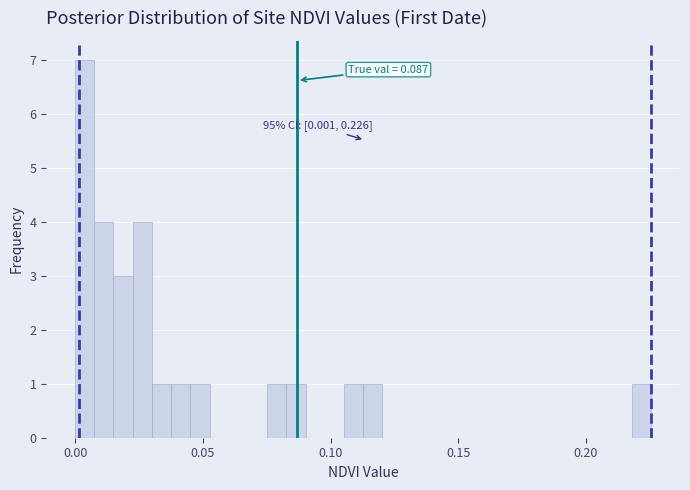

Around what value on the x-axis is the tallest bar? Give the approximate position of its centre, as read against the axis.

0.005